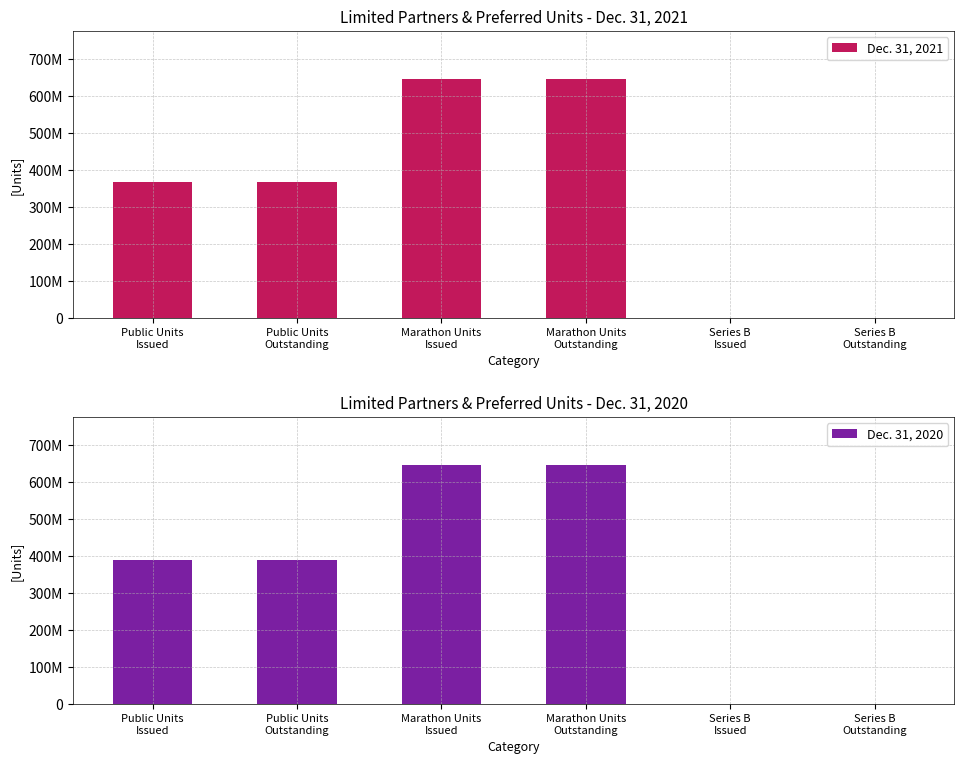

List the series in order of their overall mean, lowest first.

Dec. 31, 2021, Dec. 31, 2020